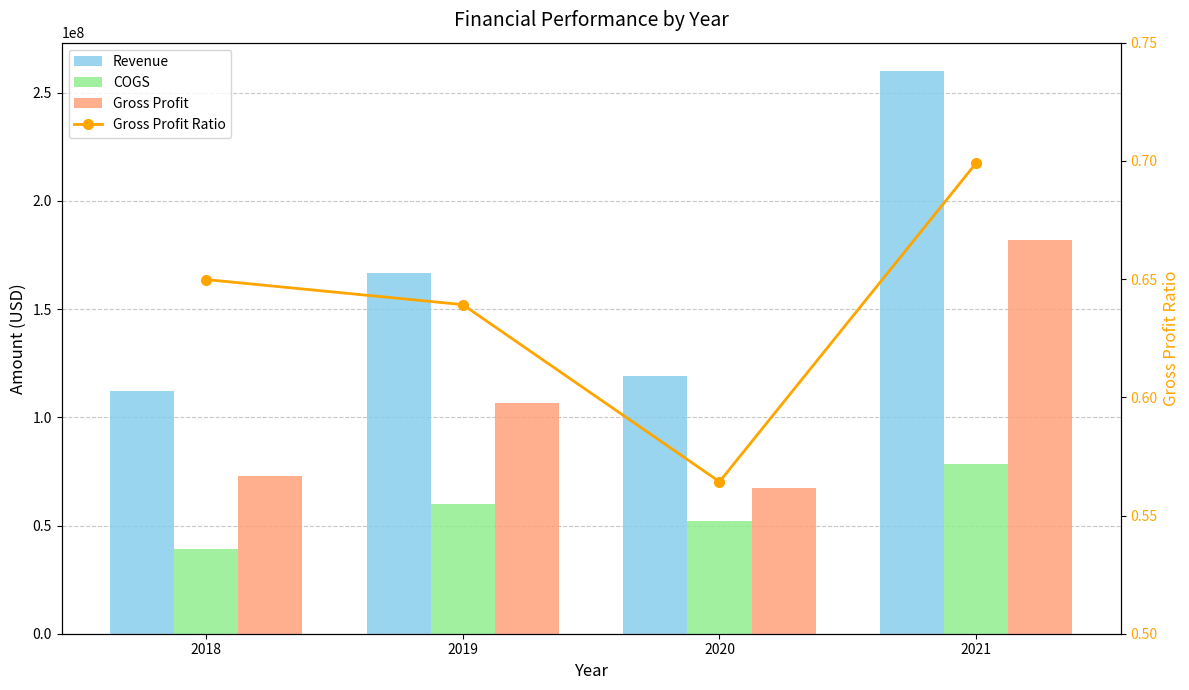

How many categories are shown in the chart?

4